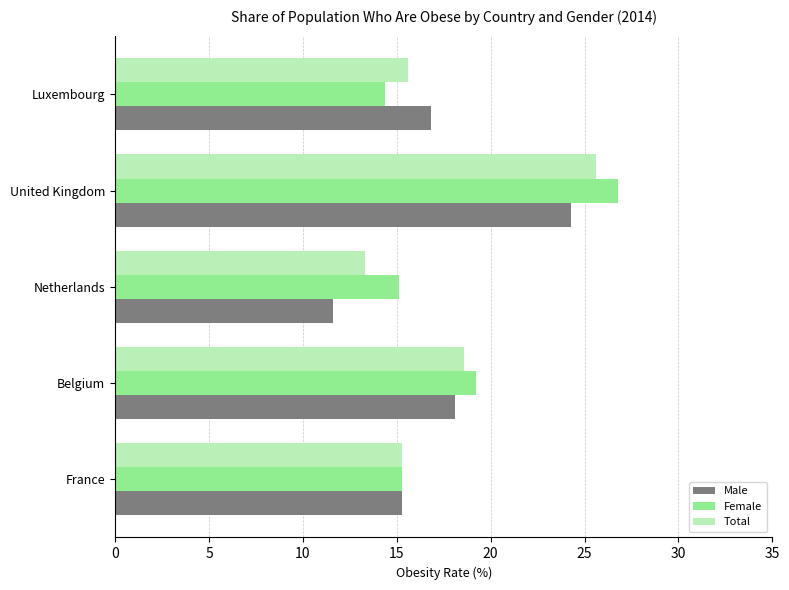

At which category is the sum across all series the highest?

United Kingdom